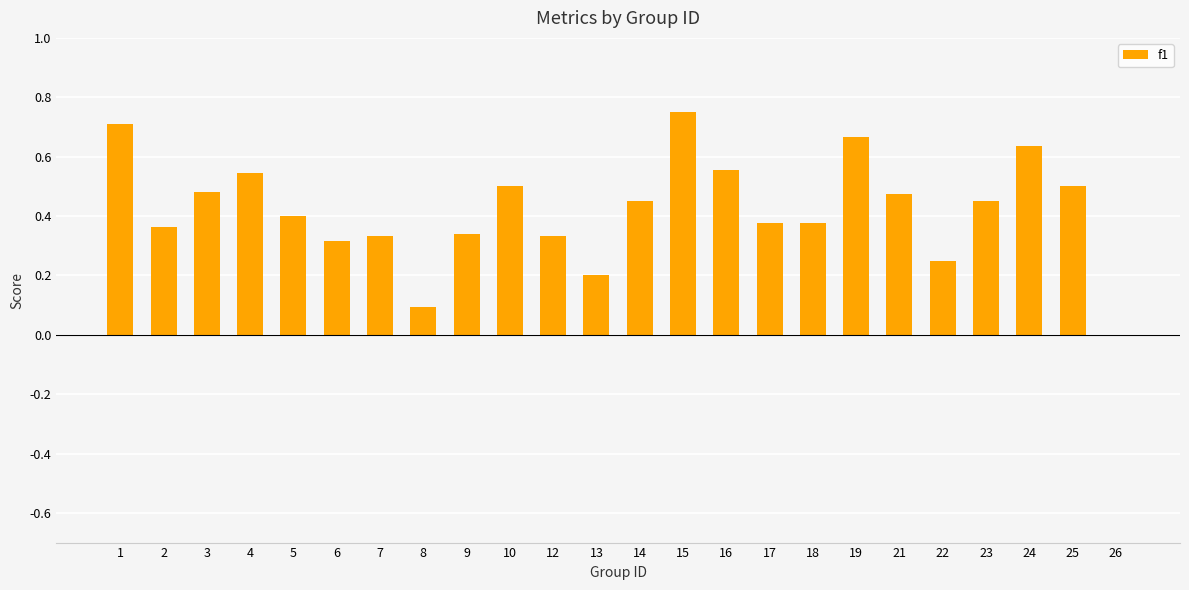

Between 26 and 7, which is larger?

7